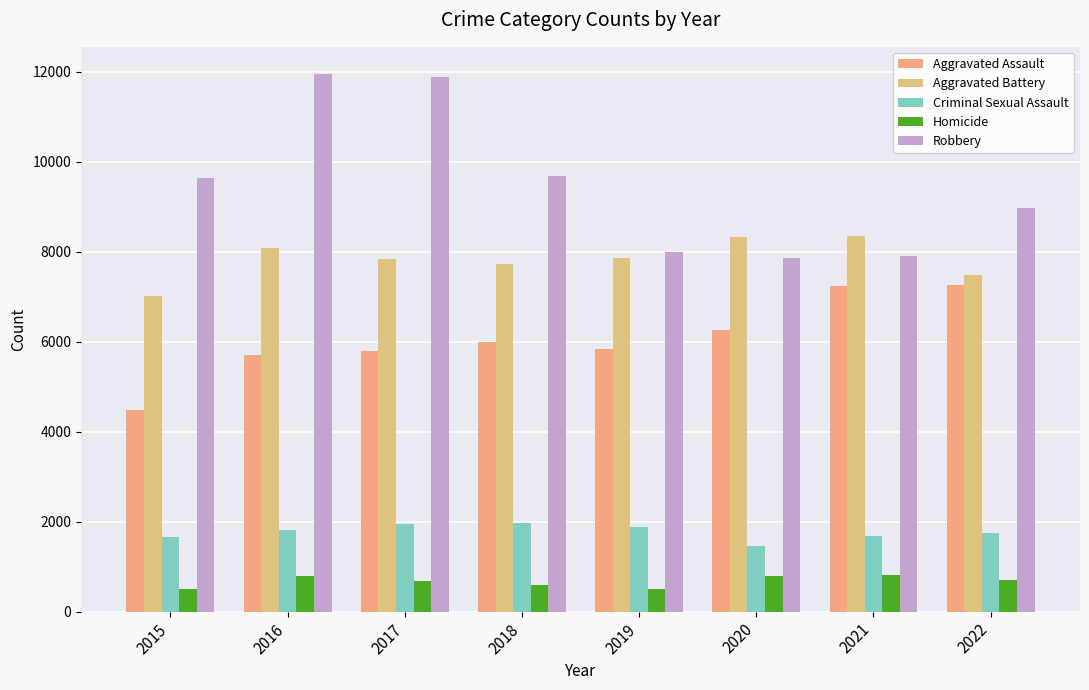

Between 2017 and 2022, which series saw the biggest shift?

Robbery